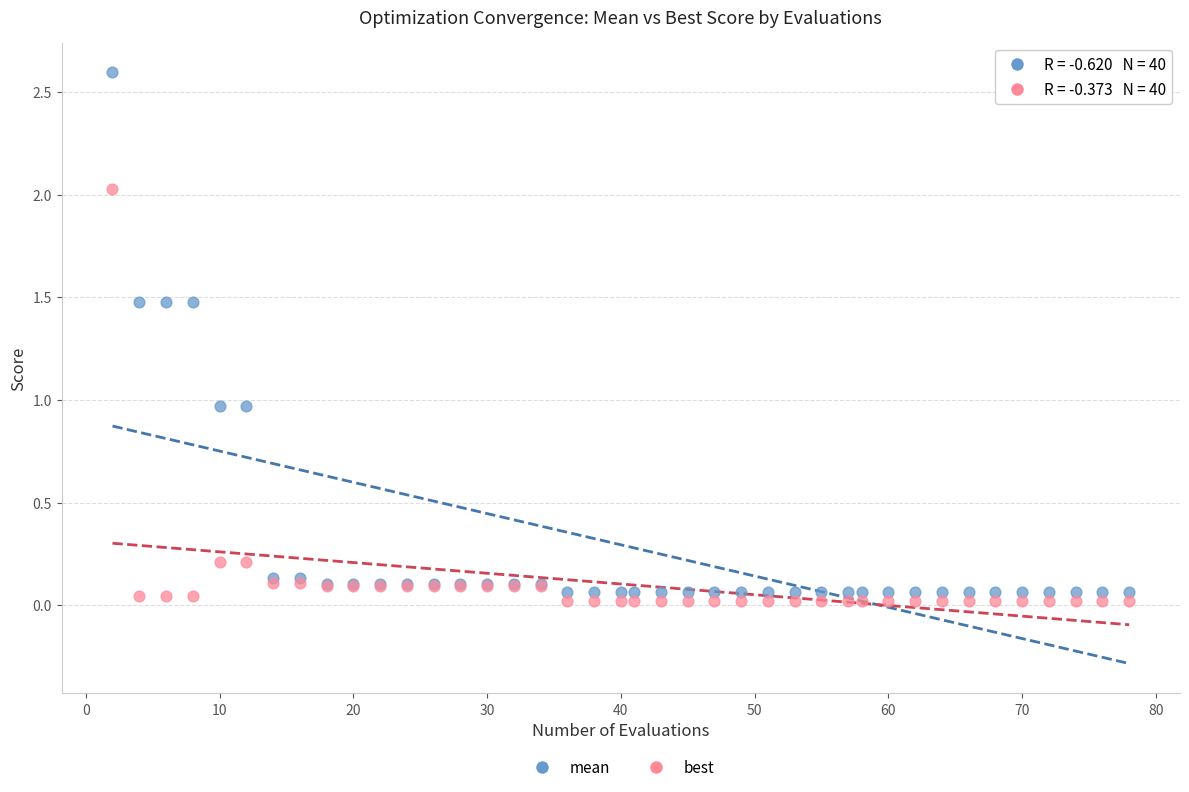

Which series has the widest spread of Y values?

mean